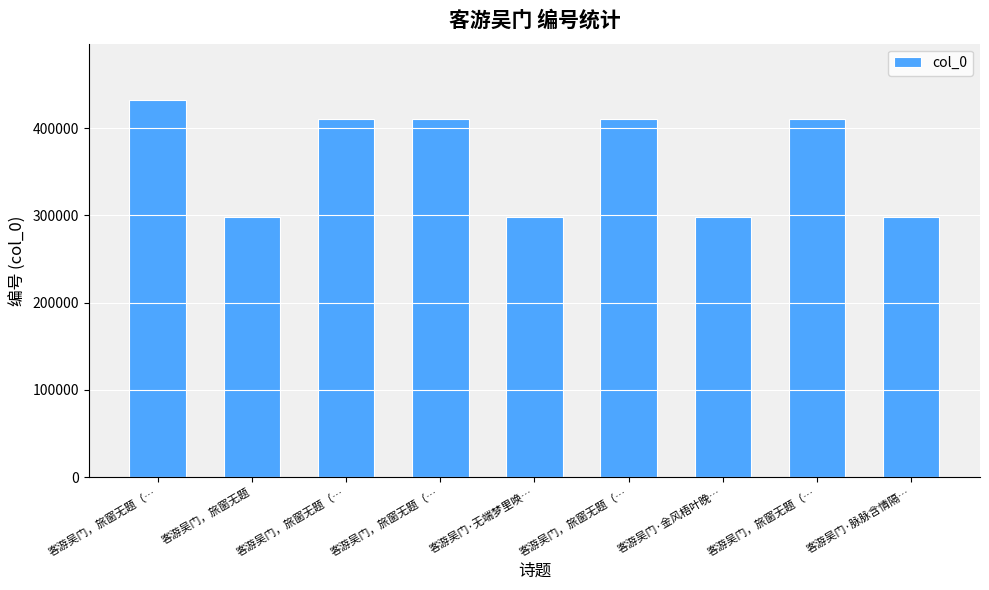

What is the difference between the second highest and minimum values?

112748